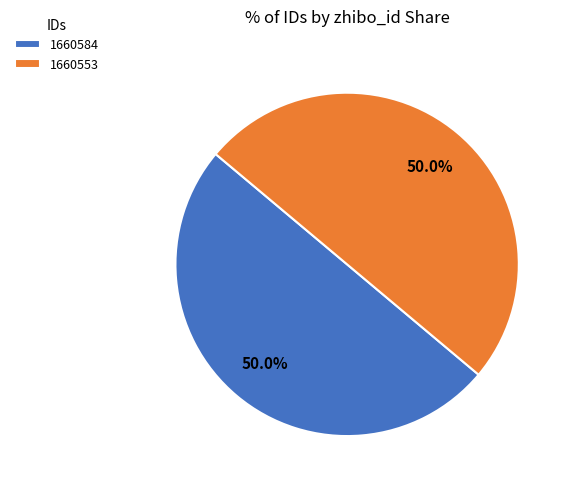

To the nearest percent, what is the combined percentage of 1660584 and 1660553?

100%